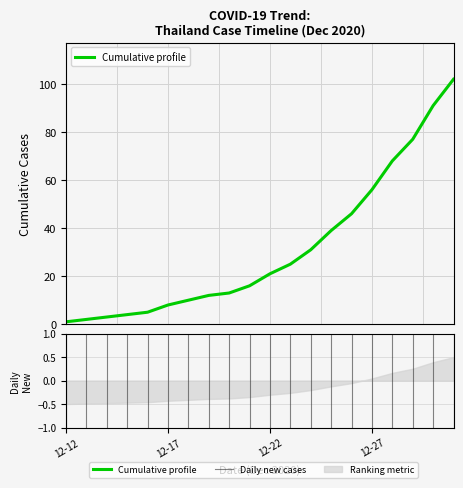

What is the sum of the values at 2020-12-28 and 2020-12-21?

84